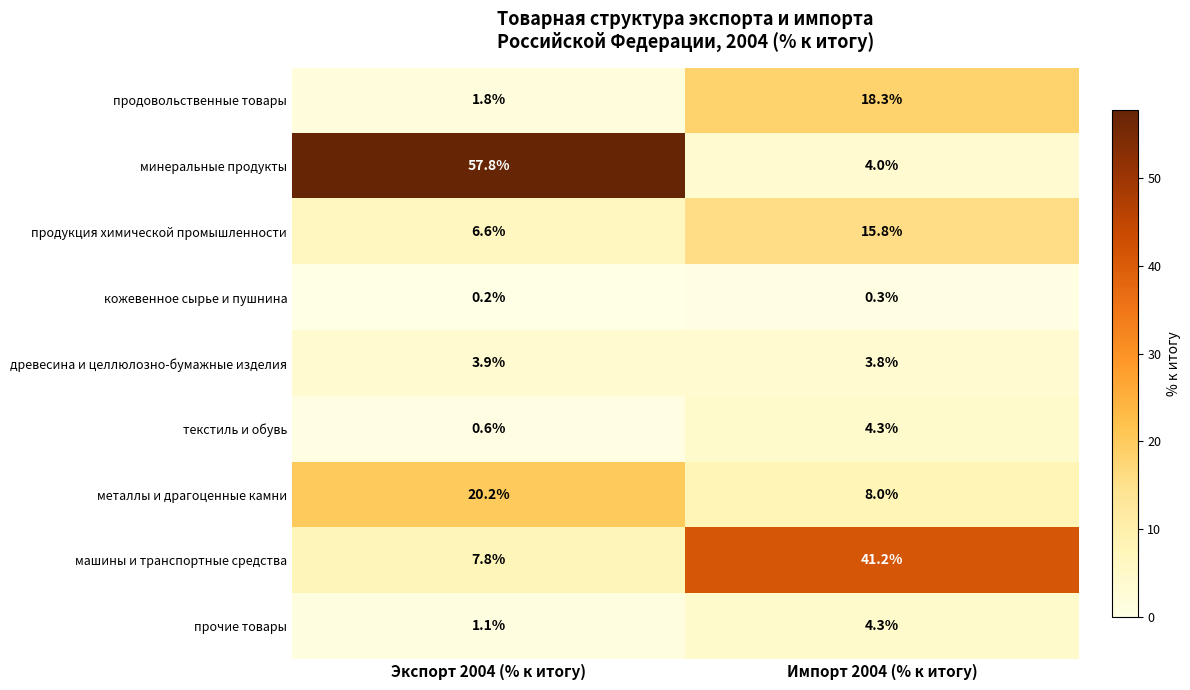

Reading left to right, list all the values displayed in this chart.

продовольственные товары: Экспорт 2004 (% к итогу)=1.8	Импорт 2004 (% к итогу)=18.3
минеральные продукты: Экспорт 2004 (% к итогу)=57.8	Импорт 2004 (% к итогу)=4.0
продукция химической промышленности: Экспорт 2004 (% к итогу)=6.6	Импорт 2004 (% к итогу)=15.8
кожевенное сырье и пушнина: Экспорт 2004 (% к итогу)=0.2	Импорт 2004 (% к итогу)=0.3
древесина и целлюлозно-бумажные изделия: Экспорт 2004 (% к итогу)=3.9	Импорт 2004 (% к итогу)=3.8
текстиль и обувь: Экспорт 2004 (% к итогу)=0.6	Импорт 2004 (% к итогу)=4.3
металлы и драгоценные камни: Экспорт 2004 (% к итогу)=20.2	Импорт 2004 (% к итогу)=8.0
машины и транспортные средства: Экспорт 2004 (% к итогу)=7.8	Импорт 2004 (% к итогу)=41.2
прочие товары: Экспорт 2004 (% к итогу)=1.1	Импорт 2004 (% к итогу)=4.3